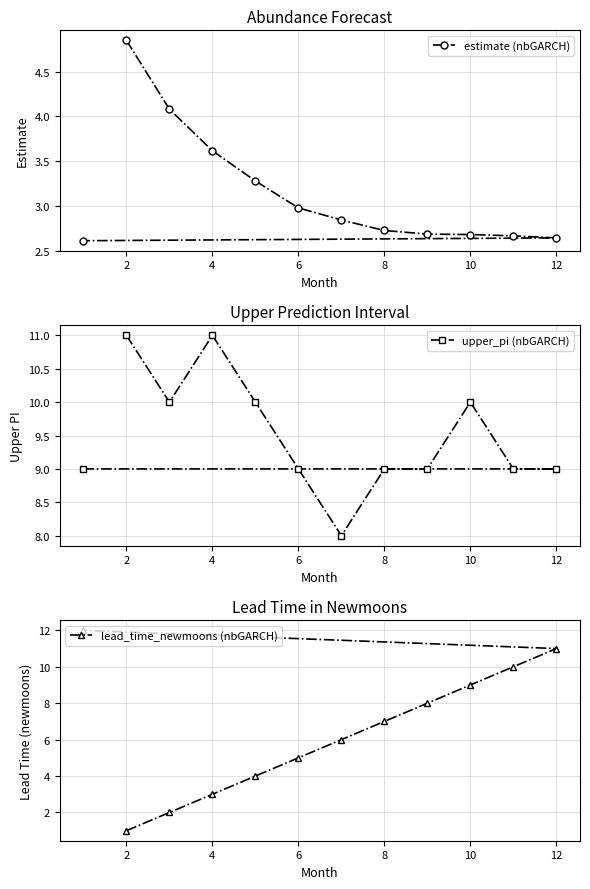

What are all the series names shown in the legend?

estimate (nbGARCH), upper_pi (nbGARCH), lead_time_newmoons (nbGARCH)